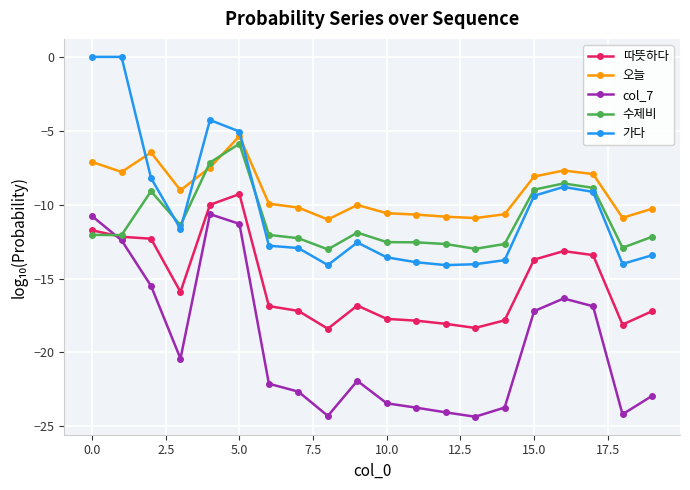

What is the average value of the 오늘 series?

-9.1